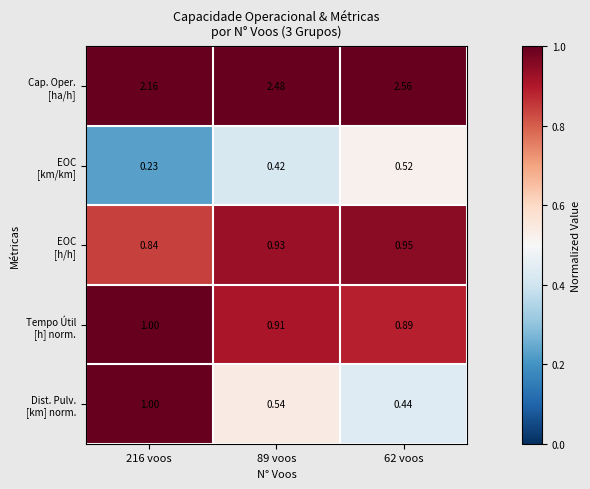

How many series are shown in this chart?

5